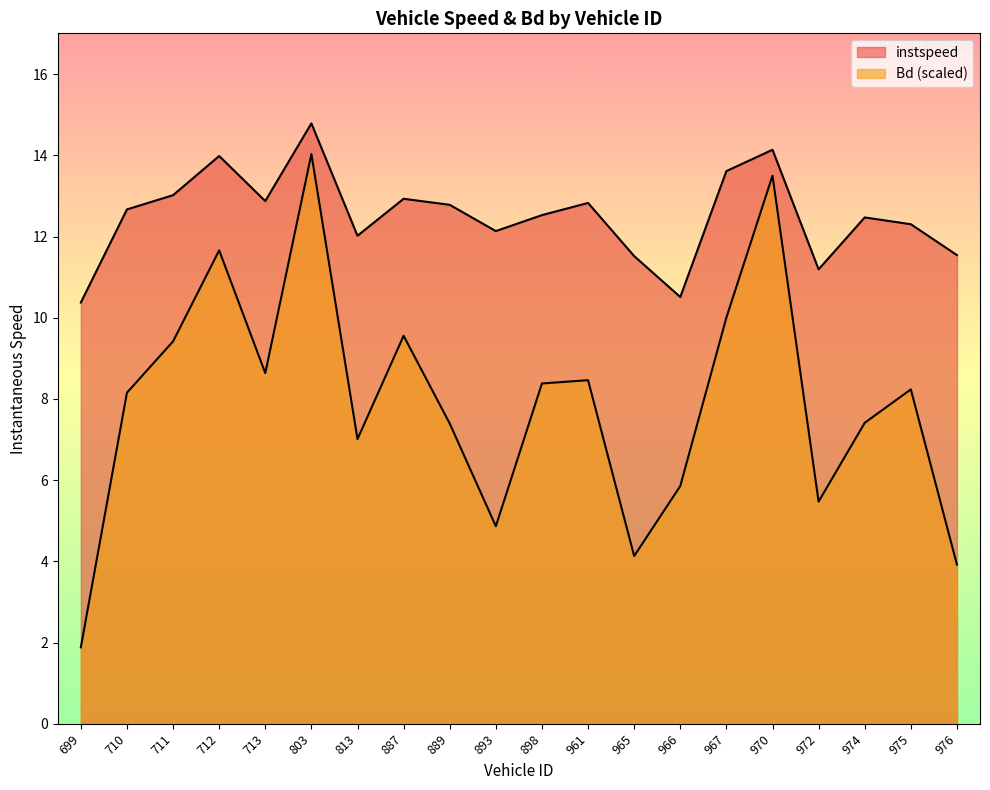

Rank the series by their average value, from highest to lowest.

instspeed, Bd